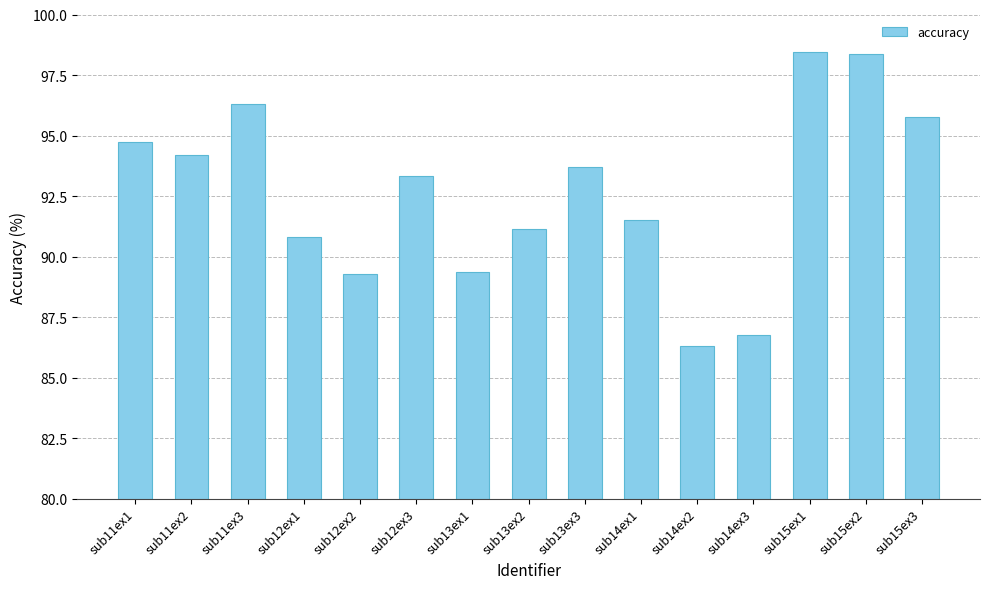

Between sub14ex3 and sub15ex2, which is larger?

sub15ex2